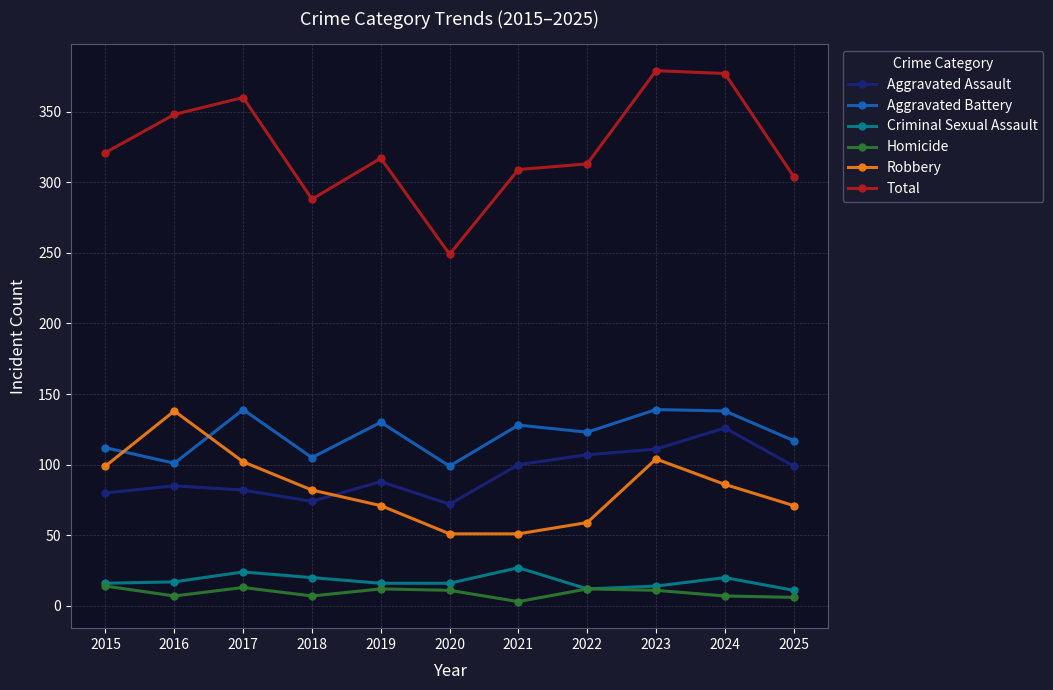

True or false: Robbery and Total intersect in this chart.

False